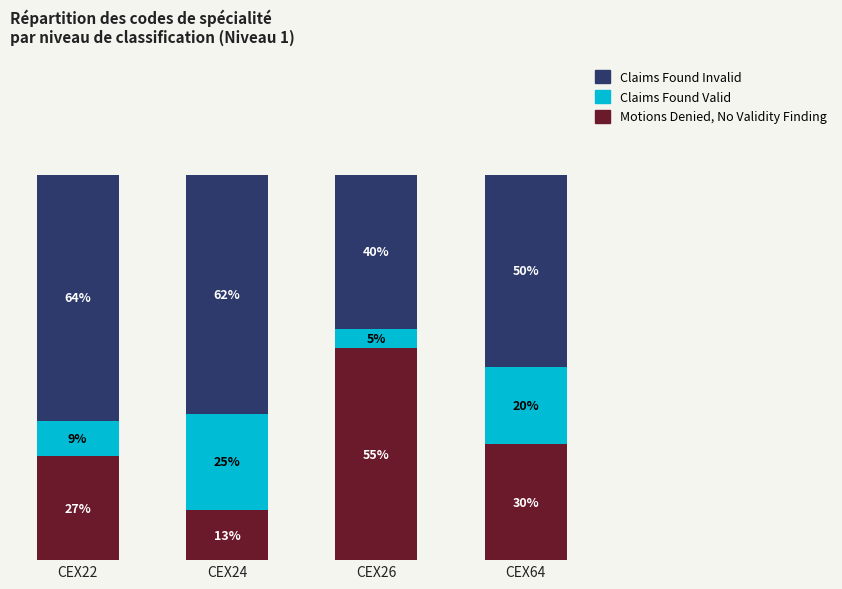

At which label does Motions Denied, No Validity Finding reach its minimum?

CEX24